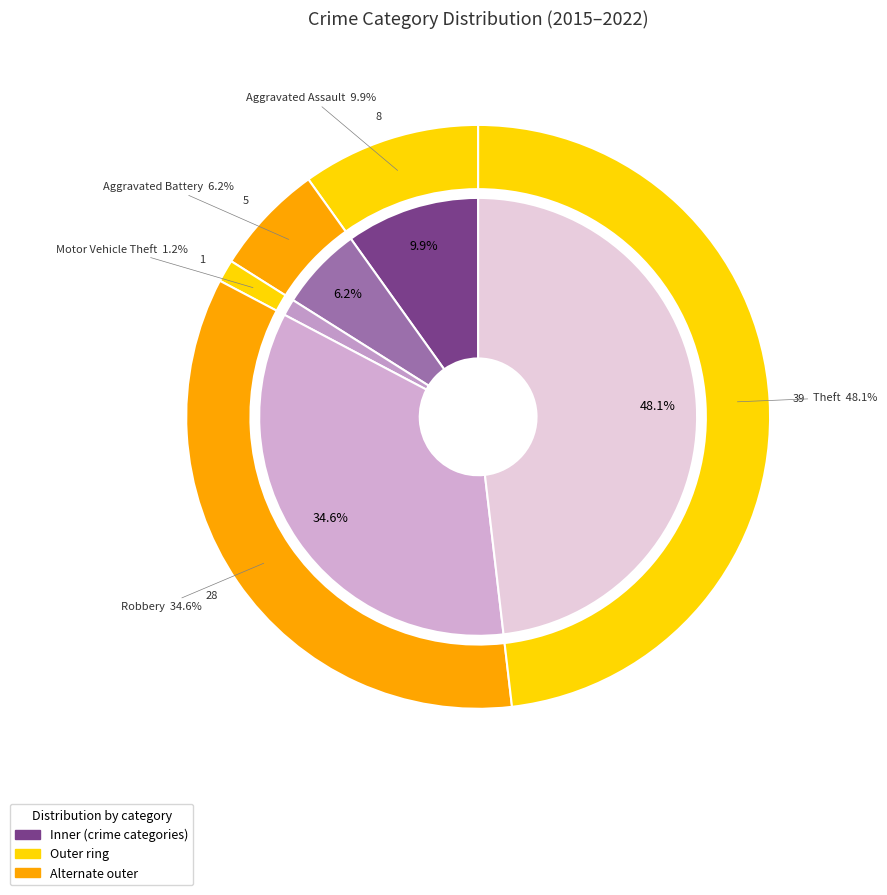

How many slices are in this pie chart?

5